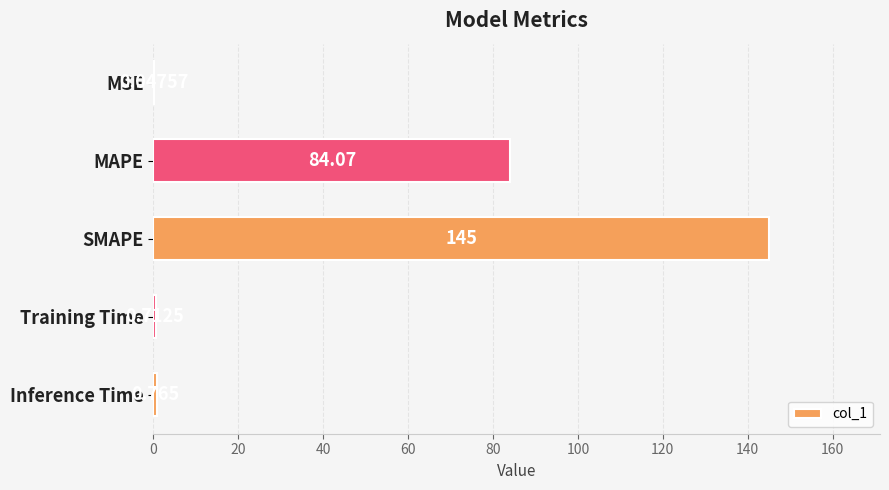

Between SMAPE and Inference Time, which is larger?

SMAPE